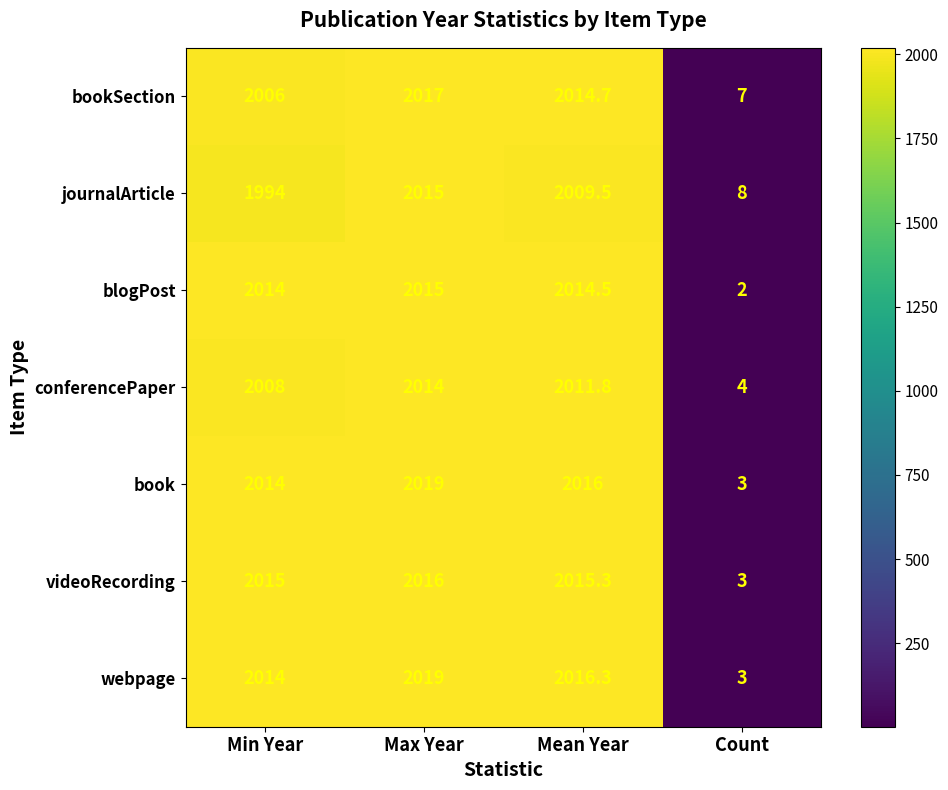

What is the total value across all series at Min Year?

14065.0